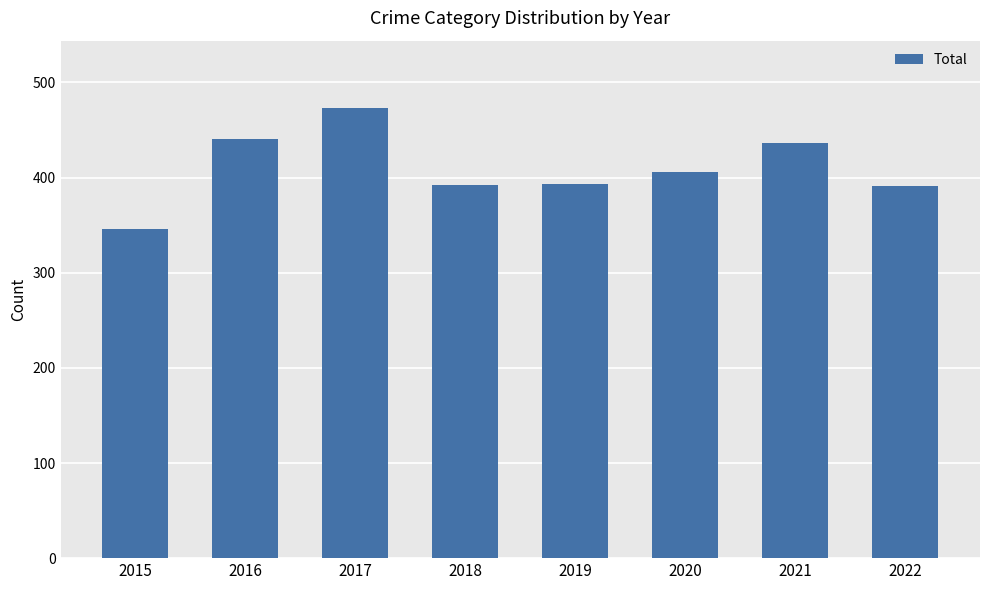

What is the difference between the values at 2017 and 2019?

80